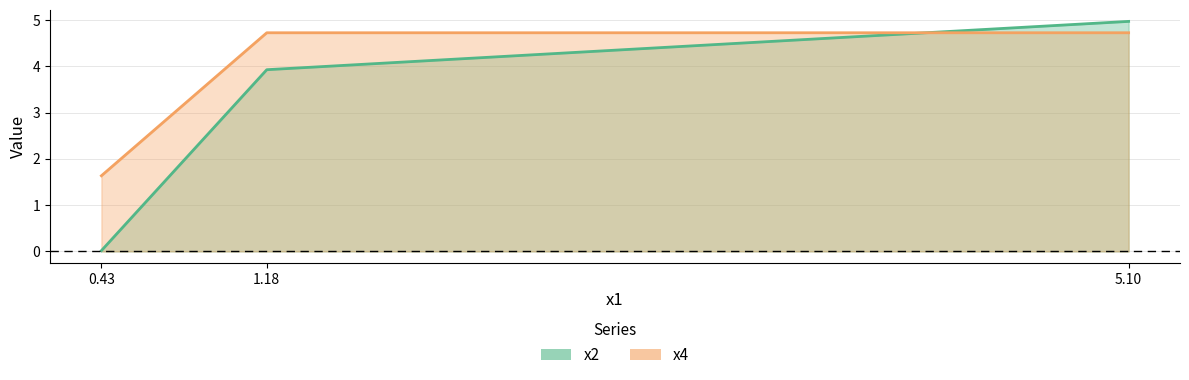

What is the maximum value for x2?

5.0